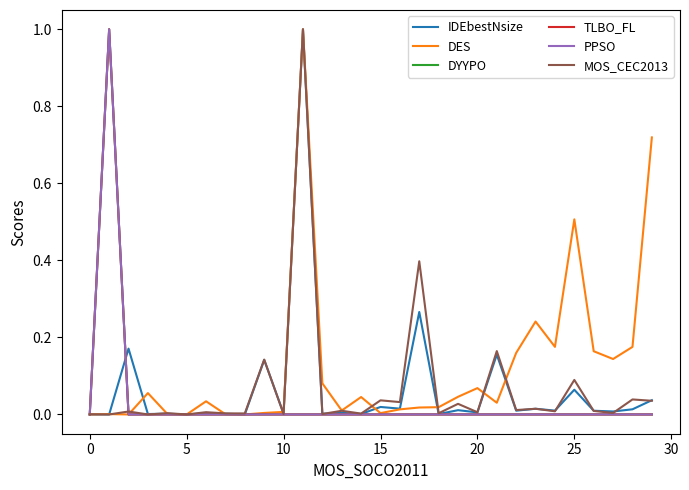

Does the chart display data point markers on the line(s)?

No